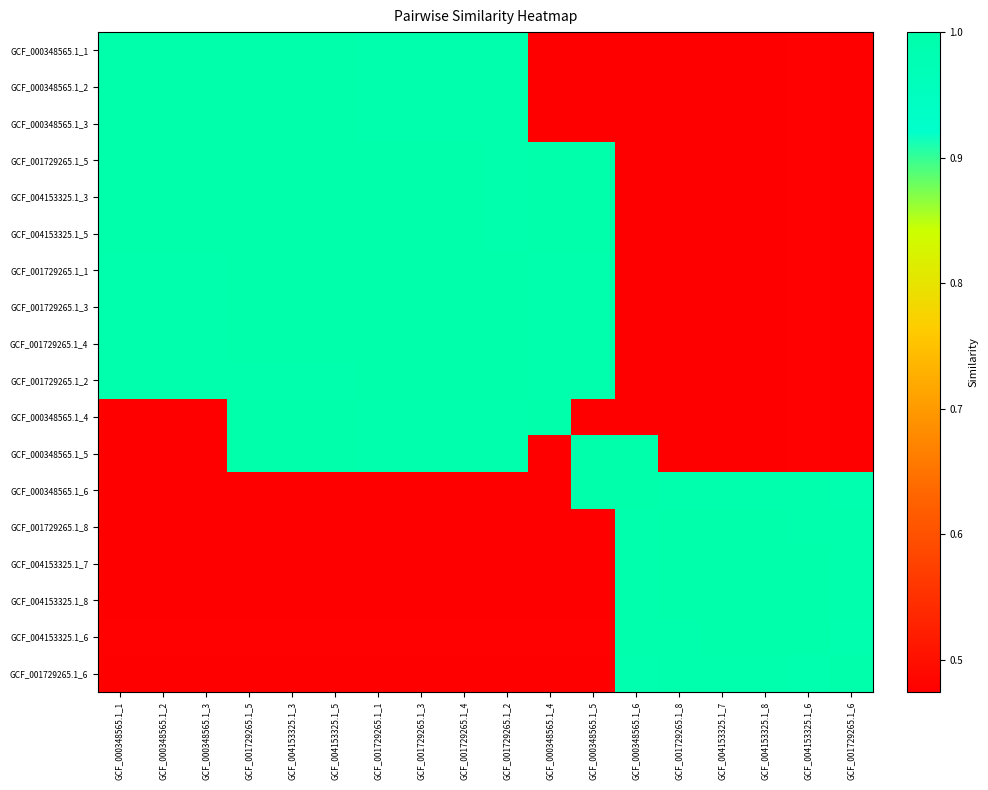

Reading left to right, transcribe all the data shown in this chart.

GCF_000348565.1_1: GCF_000348565.1_1=1.0	GCF_000348565.1_2=1.0	GCF_000348565.1_3=1.0	GCF_001729265.1_5=1.0	GCF_004153325.1_3=1.0	GCF_004153325.1_5=1.0	GCF_001729265.1_1=1.0	GCF_001729265.1_3=1.0	GCF_001729265.1_4=1.0	GCF_001729265.1_2=1.0	GCF_000348565.1_4=0.5	GCF_000348565.1_5=0.5	GCF_000348565.1_6=0.5	GCF_001729265.1_8=0.5	GCF_004153325.1_7=0.5	GCF_004153325.1_8=0.5	GCF_004153325.1_6=0.5	GCF_001729265.1_6=0.5
GCF_000348565.1_2: GCF_000348565.1_1=1.0	GCF_000348565.1_2=1.0	GCF_000348565.1_3=1.0	GCF_001729265.1_5=1.0	GCF_004153325.1_3=1.0	GCF_004153325.1_5=1.0	GCF_001729265.1_1=1.0	GCF_001729265.1_3=1.0	GCF_001729265.1_4=1.0	GCF_001729265.1_2=1.0	GCF_000348565.1_4=0.5	GCF_000348565.1_5=0.5	GCF_000348565.1_6=0.5	GCF_001729265.1_8=0.5	GCF_004153325.1_7=0.5	GCF_004153325.1_8=0.5	GCF_004153325.1_6=0.5	GCF_001729265.1_6=0.5
GCF_000348565.1_3: GCF_000348565.1_1=1.0	GCF_000348565.1_2=1.0	GCF_000348565.1_3=1.0	GCF_001729265.1_5=1.0	GCF_004153325.1_3=1.0	GCF_004153325.1_5=1.0	GCF_001729265.1_1=1.0	GCF_001729265.1_3=1.0	GCF_001729265.1_4=1.0	GCF_001729265.1_2=1.0	GCF_000348565.1_4=0.5	GCF_000348565.1_5=0.5	GCF_000348565.1_6=0.5	GCF_001729265.1_8=0.5	GCF_004153325.1_7=0.5	GCF_004153325.1_8=0.5	GCF_004153325.1_6=0.5	GCF_001729265.1_6=0.5
GCF_001729265.1_5: GCF_000348565.1_1=1.0	GCF_000348565.1_2=1.0	GCF_000348565.1_3=1.0	GCF_001729265.1_5=1.0	GCF_004153325.1_3=1.0	GCF_004153325.1_5=1.0	GCF_001729265.1_1=1.0	GCF_001729265.1_3=1.0	GCF_001729265.1_4=1.0	GCF_001729265.1_2=1.0	GCF_000348565.1_4=1.0	GCF_000348565.1_5=1.0	GCF_000348565.1_6=0.5	GCF_001729265.1_8=0.5	GCF_004153325.1_7=0.5	GCF_004153325.1_8=0.5	GCF_004153325.1_6=0.5	GCF_001729265.1_6=0.5
GCF_004153325.1_3: GCF_000348565.1_1=1.0	GCF_000348565.1_2=1.0	GCF_000348565.1_3=1.0	GCF_001729265.1_5=1.0	GCF_004153325.1_3=1.0	GCF_004153325.1_5=1.0	GCF_001729265.1_1=1.0	GCF_001729265.1_3=1.0	GCF_001729265.1_4=1.0	GCF_001729265.1_2=1.0	GCF_000348565.1_4=1.0	GCF_000348565.1_5=1.0	GCF_000348565.1_6=0.5	GCF_001729265.1_8=0.5	GCF_004153325.1_7=0.5	GCF_004153325.1_8=0.5	GCF_004153325.1_6=0.5	GCF_001729265.1_6=0.5
GCF_004153325.1_5: GCF_000348565.1_1=1.0	GCF_000348565.1_2=1.0	GCF_000348565.1_3=1.0	GCF_001729265.1_5=1.0	GCF_004153325.1_3=1.0	GCF_004153325.1_5=1.0	GCF_001729265.1_1=1.0	GCF_001729265.1_3=1.0	GCF_001729265.1_4=1.0	GCF_001729265.1_2=1.0	GCF_000348565.1_4=1.0	GCF_000348565.1_5=1.0	GCF_000348565.1_6=0.5	GCF_001729265.1_8=0.5	GCF_004153325.1_7=0.5	GCF_004153325.1_8=0.5	GCF_004153325.1_6=0.5	GCF_001729265.1_6=0.5
GCF_001729265.1_1: GCF_000348565.1_1=1.0	GCF_000348565.1_2=1.0	GCF_000348565.1_3=1.0	GCF_001729265.1_5=1.0	GCF_004153325.1_3=1.0	GCF_004153325.1_5=1.0	GCF_001729265.1_1=1.0	GCF_001729265.1_3=1.0	GCF_001729265.1_4=1.0	GCF_001729265.1_2=1.0	GCF_000348565.1_4=1.0	GCF_000348565.1_5=1.0	GCF_000348565.1_6=0.5	GCF_001729265.1_8=0.5	GCF_004153325.1_7=0.5	GCF_004153325.1_8=0.5	GCF_004153325.1_6=0.5	GCF_001729265.1_6=0.5
GCF_001729265.1_3: GCF_000348565.1_1=1.0	GCF_000348565.1_2=1.0	GCF_000348565.1_3=1.0	GCF_001729265.1_5=1.0	GCF_004153325.1_3=1.0	GCF_004153325.1_5=1.0	GCF_001729265.1_1=1.0	GCF_001729265.1_3=1.0	GCF_001729265.1_4=1.0	GCF_001729265.1_2=1.0	GCF_000348565.1_4=1.0	GCF_000348565.1_5=1.0	GCF_000348565.1_6=0.5	GCF_001729265.1_8=0.5	GCF_004153325.1_7=0.5	GCF_004153325.1_8=0.5	GCF_004153325.1_6=0.5	GCF_001729265.1_6=0.5
GCF_001729265.1_4: GCF_000348565.1_1=1.0	GCF_000348565.1_2=1.0	GCF_000348565.1_3=1.0	GCF_001729265.1_5=1.0	GCF_004153325.1_3=1.0	GCF_004153325.1_5=1.0	GCF_001729265.1_1=1.0	GCF_001729265.1_3=1.0	GCF_001729265.1_4=1.0	GCF_001729265.1_2=1.0	GCF_000348565.1_4=1.0	GCF_000348565.1_5=1.0	GCF_000348565.1_6=0.5	GCF_001729265.1_8=0.5	GCF_004153325.1_7=0.5	GCF_004153325.1_8=0.5	GCF_004153325.1_6=0.5	GCF_001729265.1_6=0.5
GCF_001729265.1_2: GCF_000348565.1_1=1.0	GCF_000348565.1_2=1.0	GCF_000348565.1_3=1.0	GCF_001729265.1_5=1.0	GCF_004153325.1_3=1.0	GCF_004153325.1_5=1.0	GCF_001729265.1_1=1.0	GCF_001729265.1_3=1.0	GCF_001729265.1_4=1.0	GCF_001729265.1_2=1.0	GCF_000348565.1_4=1.0	GCF_000348565.1_5=1.0	GCF_000348565.1_6=0.5	GCF_001729265.1_8=0.5	GCF_004153325.1_7=0.5	GCF_004153325.1_8=0.5	GCF_004153325.1_6=0.5	GCF_001729265.1_6=0.5
GCF_000348565.1_4: GCF_000348565.1_1=0.5	GCF_000348565.1_2=0.5	GCF_000348565.1_3=0.5	GCF_001729265.1_5=1.0	GCF_004153325.1_3=1.0	GCF_004153325.1_5=1.0	GCF_001729265.1_1=1.0	GCF_001729265.1_3=1.0	GCF_001729265.1_4=1.0	GCF_001729265.1_2=1.0	GCF_000348565.1_4=1.0	GCF_000348565.1_5=0.5	GCF_000348565.1_6=0.5	GCF_001729265.1_8=0.5	GCF_004153325.1_7=0.5	GCF_004153325.1_8=0.5	GCF_004153325.1_6=0.5	GCF_001729265.1_6=0.5
GCF_000348565.1_5: GCF_000348565.1_1=0.5	GCF_000348565.1_2=0.5	GCF_000348565.1_3=0.5	GCF_001729265.1_5=1.0	GCF_004153325.1_3=1.0	GCF_004153325.1_5=1.0	GCF_001729265.1_1=1.0	GCF_001729265.1_3=1.0	GCF_001729265.1_4=1.0	GCF_001729265.1_2=1.0	GCF_000348565.1_4=0.5	GCF_000348565.1_5=1.0	GCF_000348565.1_6=1.0	GCF_001729265.1_8=0.5	GCF_004153325.1_7=0.5	GCF_004153325.1_8=0.5	GCF_004153325.1_6=0.5	GCF_001729265.1_6=0.5
GCF_000348565.1_6: GCF_000348565.1_1=0.5	GCF_000348565.1_2=0.5	GCF_000348565.1_3=0.5	GCF_001729265.1_5=0.5	GCF_004153325.1_3=0.5	GCF_004153325.1_5=0.5	GCF_001729265.1_1=0.5	GCF_001729265.1_3=0.5	GCF_001729265.1_4=0.5	GCF_001729265.1_2=0.5	GCF_000348565.1_4=0.5	GCF_000348565.1_5=1.0	GCF_000348565.1_6=1.0	GCF_001729265.1_8=1.0	GCF_004153325.1_7=1.0	GCF_004153325.1_8=1.0	GCF_004153325.1_6=1.0	GCF_001729265.1_6=1.0
GCF_001729265.1_8: GCF_000348565.1_1=0.5	GCF_000348565.1_2=0.5	GCF_000348565.1_3=0.5	GCF_001729265.1_5=0.5	GCF_004153325.1_3=0.5	GCF_004153325.1_5=0.5	GCF_001729265.1_1=0.5	GCF_001729265.1_3=0.5	GCF_001729265.1_4=0.5	GCF_001729265.1_2=0.5	GCF_000348565.1_4=0.5	GCF_000348565.1_5=0.5	GCF_000348565.1_6=1.0	GCF_001729265.1_8=1.0	GCF_004153325.1_7=1.0	GCF_004153325.1_8=1.0	GCF_004153325.1_6=1.0	GCF_001729265.1_6=1.0
GCF_004153325.1_7: GCF_000348565.1_1=0.5	GCF_000348565.1_2=0.5	GCF_000348565.1_3=0.5	GCF_001729265.1_5=0.5	GCF_004153325.1_3=0.5	GCF_004153325.1_5=0.5	GCF_001729265.1_1=0.5	GCF_001729265.1_3=0.5	GCF_001729265.1_4=0.5	GCF_001729265.1_2=0.5	GCF_000348565.1_4=0.5	GCF_000348565.1_5=0.5	GCF_000348565.1_6=1.0	GCF_001729265.1_8=1.0	GCF_004153325.1_7=1.0	GCF_004153325.1_8=1.0	GCF_004153325.1_6=1.0	GCF_001729265.1_6=1.0
GCF_004153325.1_8: GCF_000348565.1_1=0.5	GCF_000348565.1_2=0.5	GCF_000348565.1_3=0.5	GCF_001729265.1_5=0.5	GCF_004153325.1_3=0.5	GCF_004153325.1_5=0.5	GCF_001729265.1_1=0.5	GCF_001729265.1_3=0.5	GCF_001729265.1_4=0.5	GCF_001729265.1_2=0.5	GCF_000348565.1_4=0.5	GCF_000348565.1_5=0.5	GCF_000348565.1_6=1.0	GCF_001729265.1_8=1.0	GCF_004153325.1_7=1.0	GCF_004153325.1_8=1.0	GCF_004153325.1_6=1.0	GCF_001729265.1_6=1.0
GCF_004153325.1_6: GCF_000348565.1_1=0.5	GCF_000348565.1_2=0.5	GCF_000348565.1_3=0.5	GCF_001729265.1_5=0.5	GCF_004153325.1_3=0.5	GCF_004153325.1_5=0.5	GCF_001729265.1_1=0.5	GCF_001729265.1_3=0.5	GCF_001729265.1_4=0.5	GCF_001729265.1_2=0.5	GCF_000348565.1_4=0.5	GCF_000348565.1_5=0.5	GCF_000348565.1_6=1.0	GCF_001729265.1_8=1.0	GCF_004153325.1_7=1.0	GCF_004153325.1_8=1.0	GCF_004153325.1_6=1.0	GCF_001729265.1_6=1.0
GCF_001729265.1_6: GCF_000348565.1_1=0.5	GCF_000348565.1_2=0.5	GCF_000348565.1_3=0.5	GCF_001729265.1_5=0.5	GCF_004153325.1_3=0.5	GCF_004153325.1_5=0.5	GCF_001729265.1_1=0.5	GCF_001729265.1_3=0.5	GCF_001729265.1_4=0.5	GCF_001729265.1_2=0.5	GCF_000348565.1_4=0.5	GCF_000348565.1_5=0.5	GCF_000348565.1_6=1.0	GCF_001729265.1_8=1.0	GCF_004153325.1_7=1.0	GCF_004153325.1_8=1.0	GCF_004153325.1_6=1.0	GCF_001729265.1_6=1.0